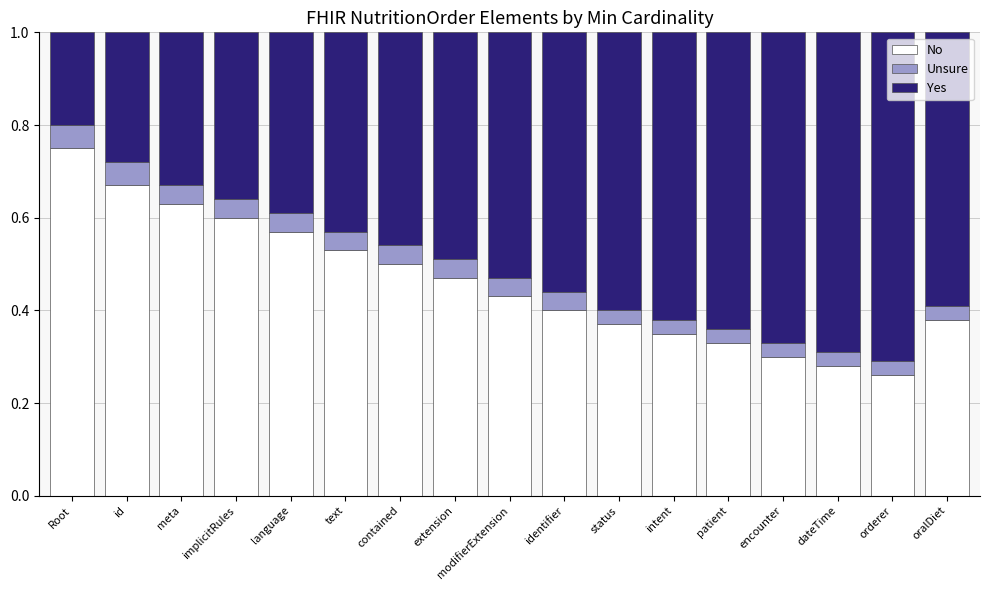

What are all the series names shown in the legend?

No, Unsure, Yes